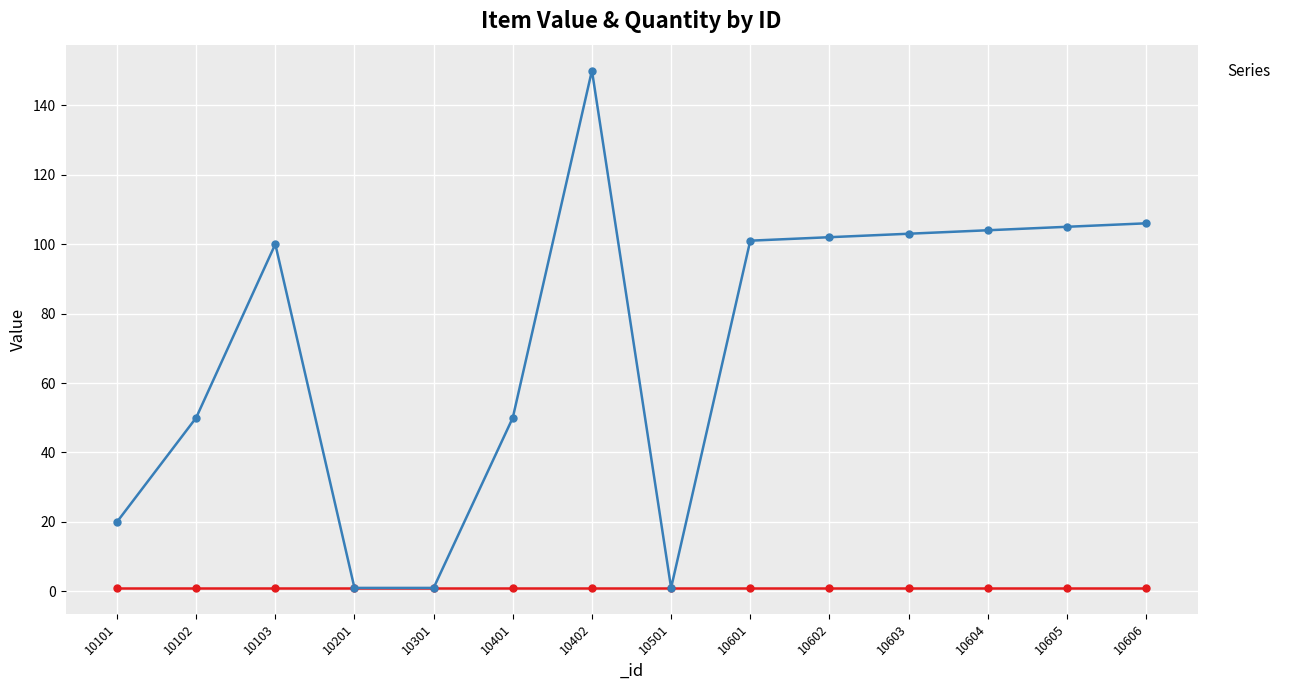

How many categories are shown in the chart?

14